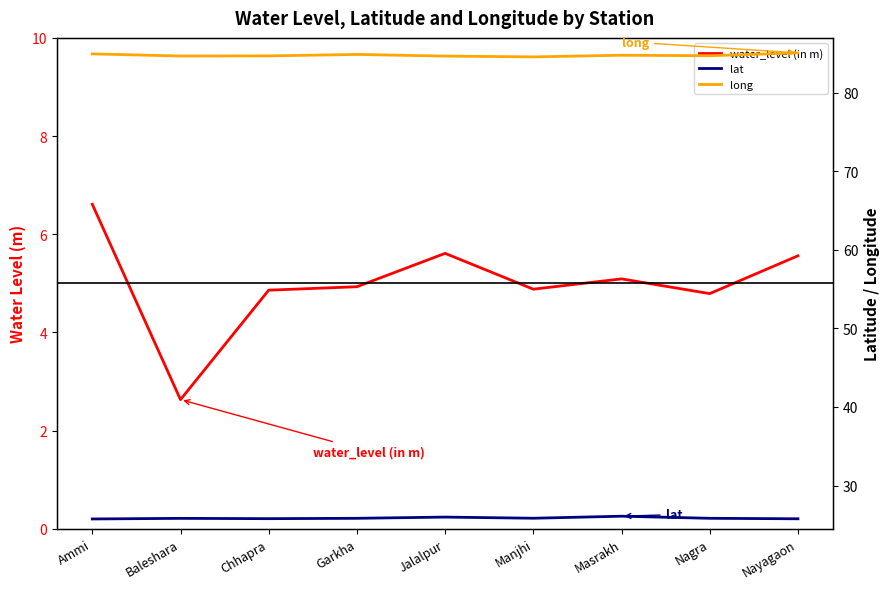

How many lines are shown in the chart?

3